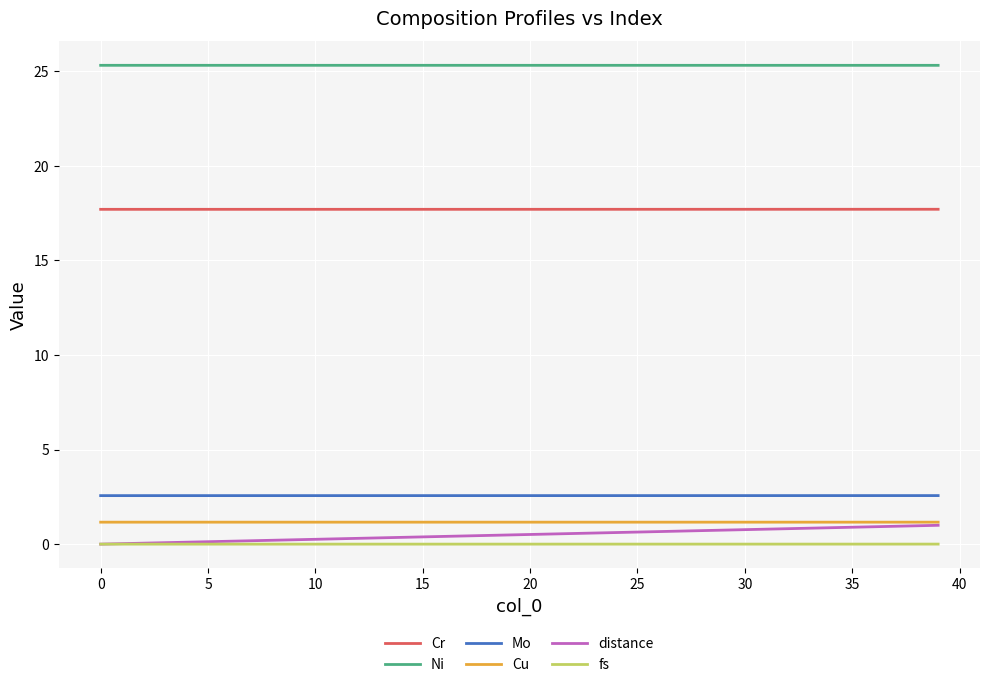

Does the chart display data point markers on the line(s)?

No